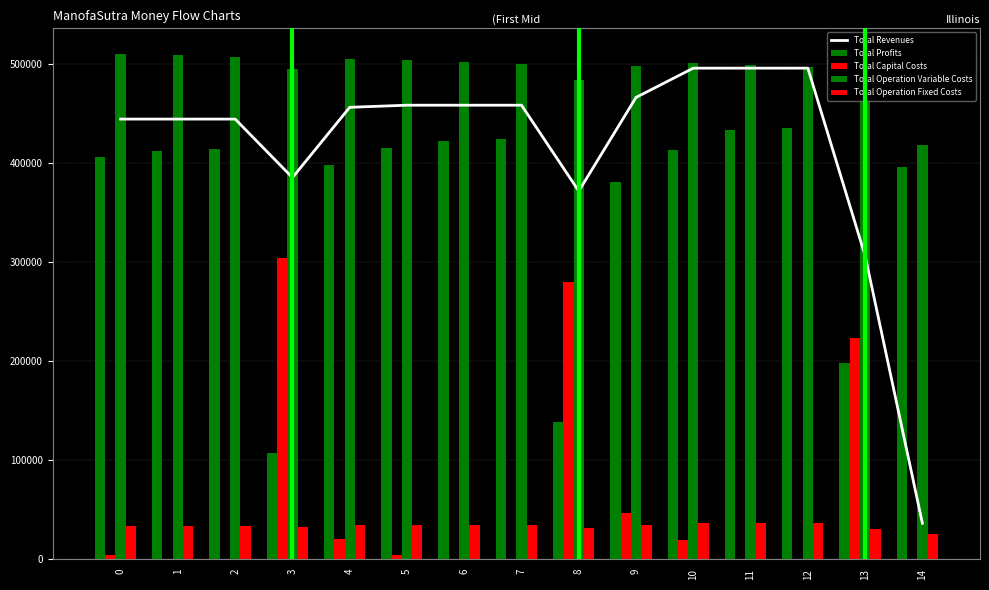

Between 2 and 9, which is larger?

9